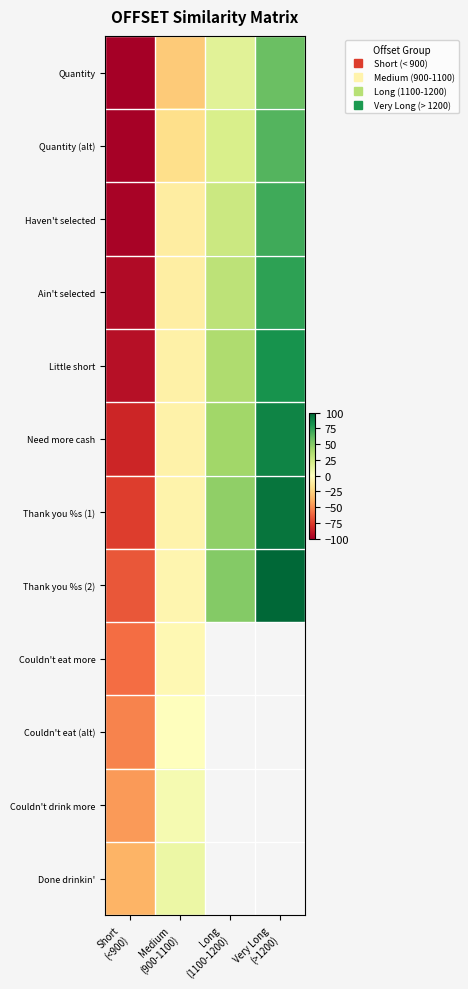

How many values in Need more cash are below zero?

2